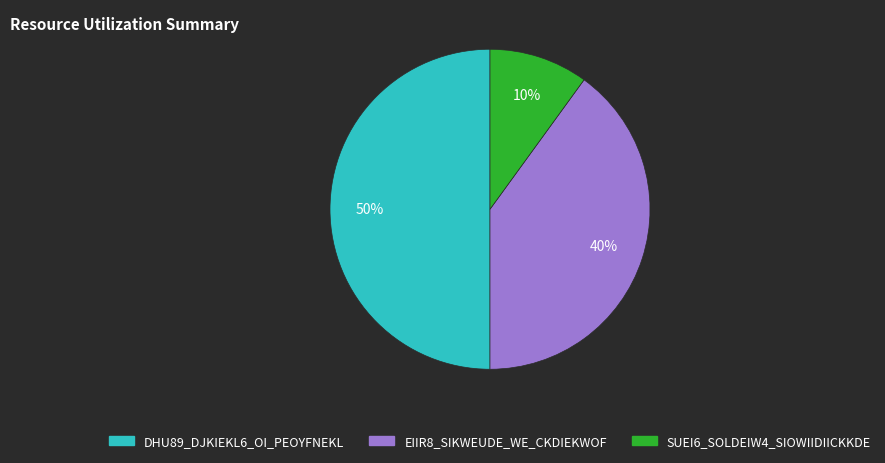

Does SUEI6_SOLDEIW4_SIOWIIDIICKKDE represent more than half of the total?

No